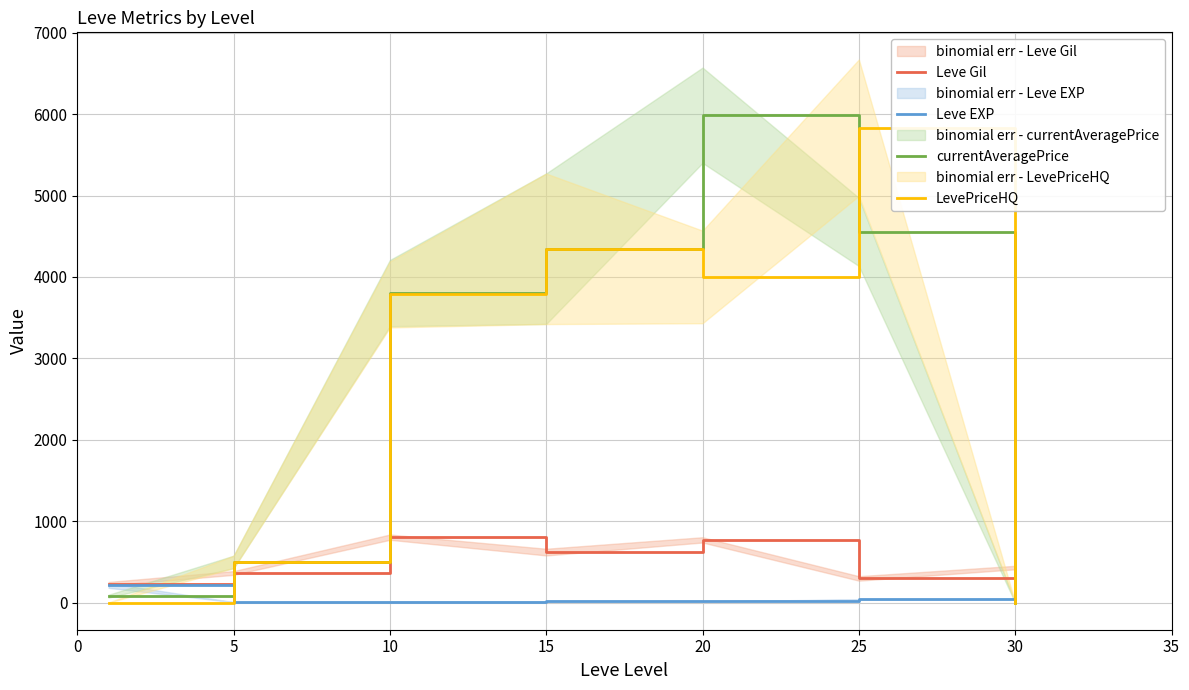

What is the sum of all Leve EXP values?

339.6